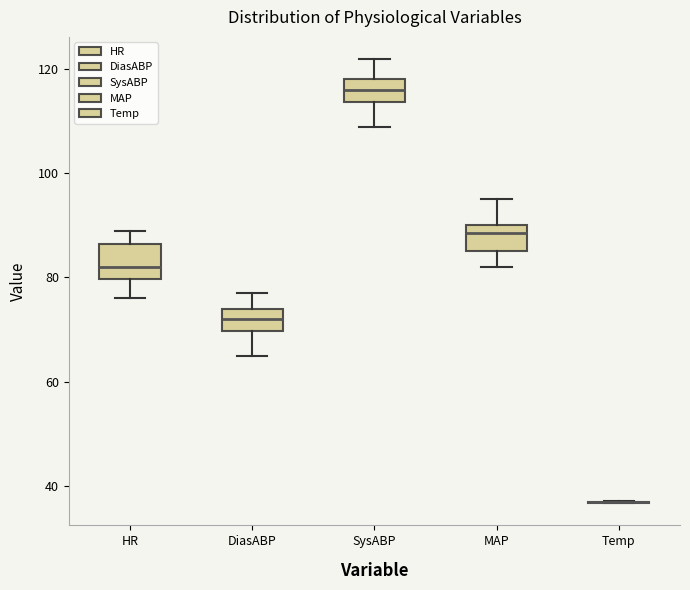

Reading left to right, read every box against the y-axis: the position of its median line, the range the box covers, and the ends of its whiskers. The values are not printed on the chart, so give them approximately, as read against the axis.

HR: median 82, box 80 to 86, whiskers 76 to 90
DiasABP: median 72, box 70 to 74, whiskers 66 to 78
SysABP: median 116, box 114 to 118, whiskers 110 to 122
MAP: median 88, box 86 to 90, whiskers 82 to 96
Temp: box collapsed to a line at 36, whiskers 36 to 38